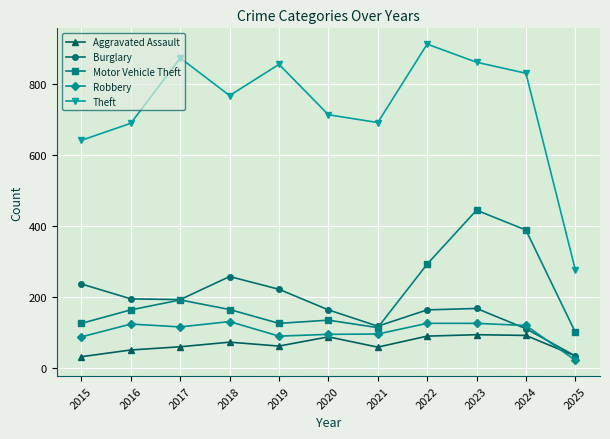

At which label does Burglary reach its minimum?

2025